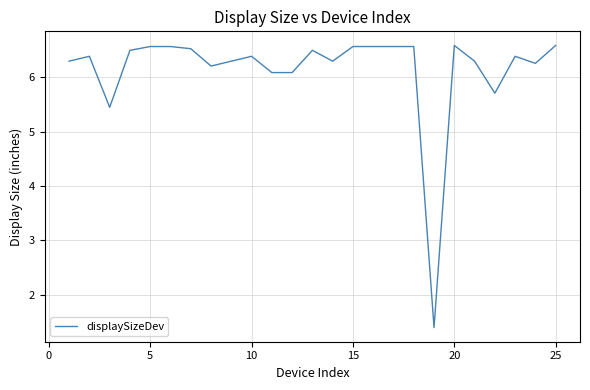

True or false: there are more than 2 points higher than both neighbors.

True